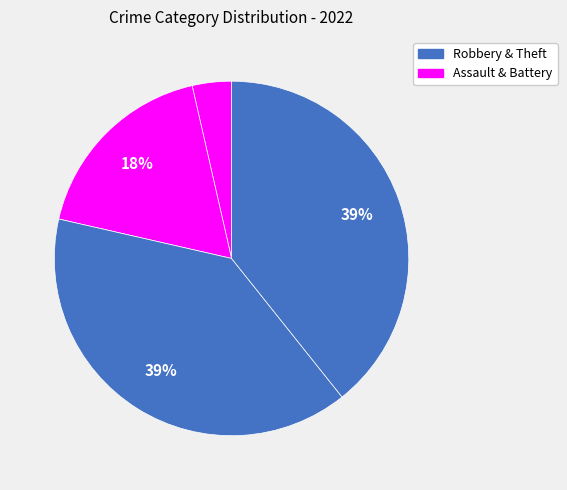

How many segments does this pie chart have?

4